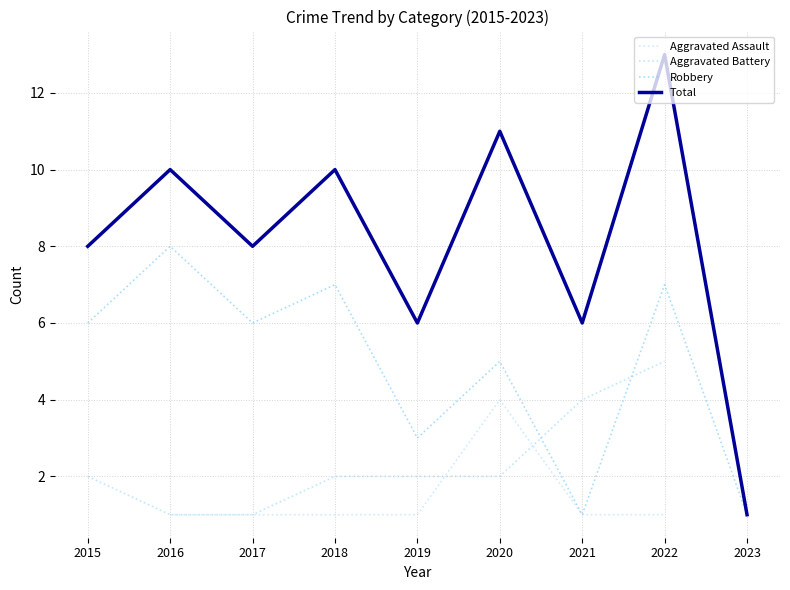

Rank the series by their maximum value, from highest to lowest.

Total, Robbery, Aggravated Assault, Aggravated Battery